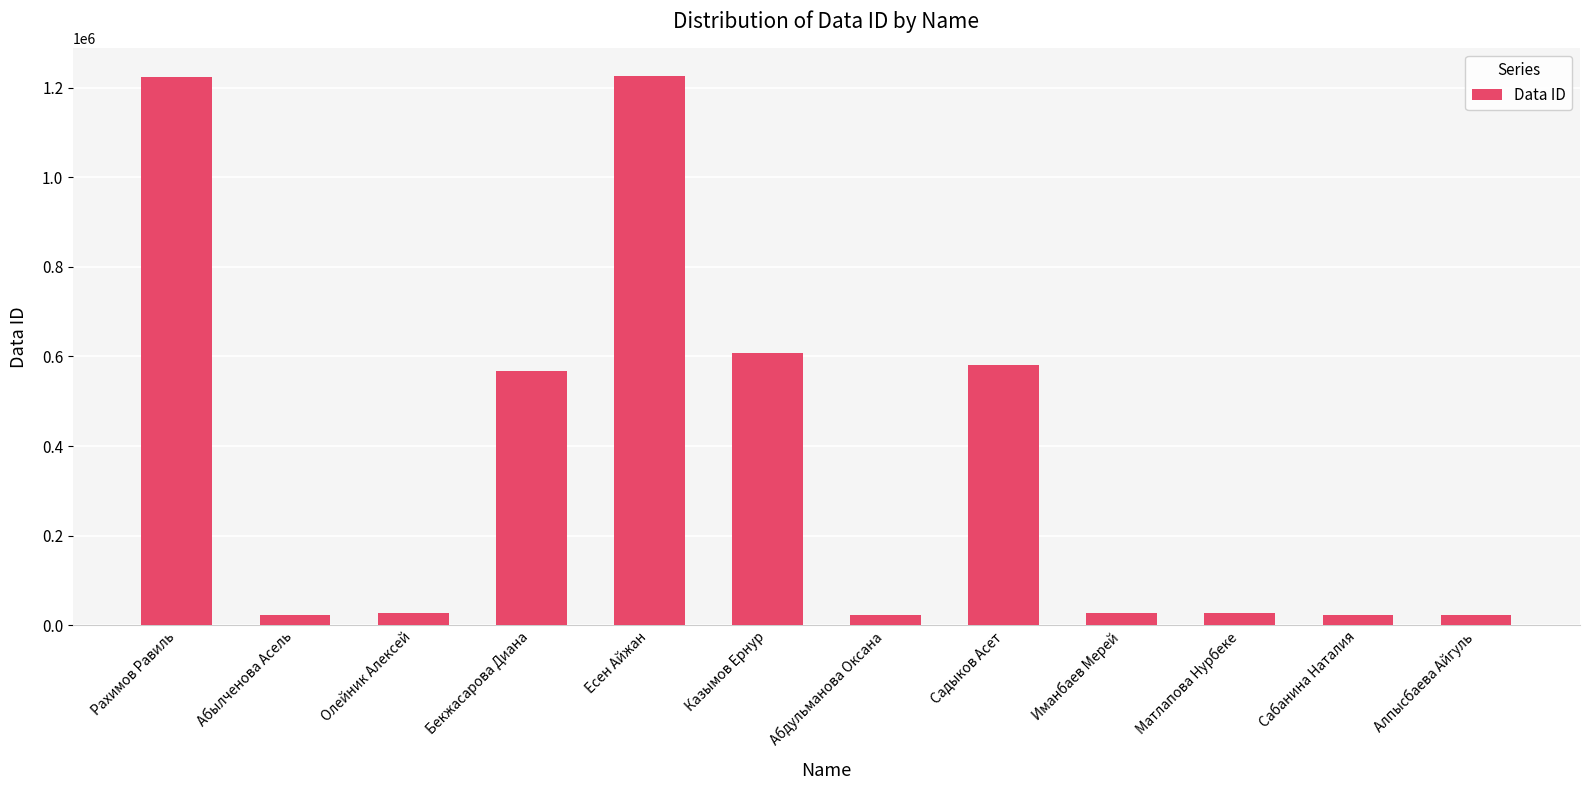

What is the difference between the maximum and minimum values?

1203869